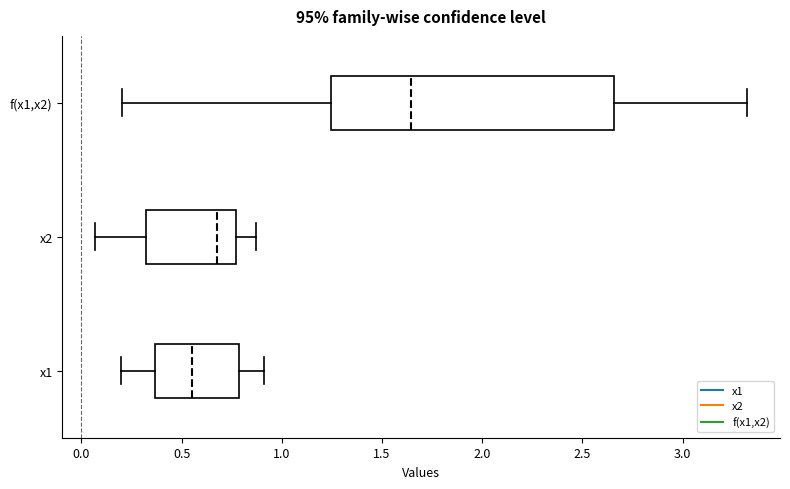

Where does the right whisker of the box for f(x1,x2) end on the x-axis? The values are not printed on the chart, so give them approximately, as read against the axis.

3.30